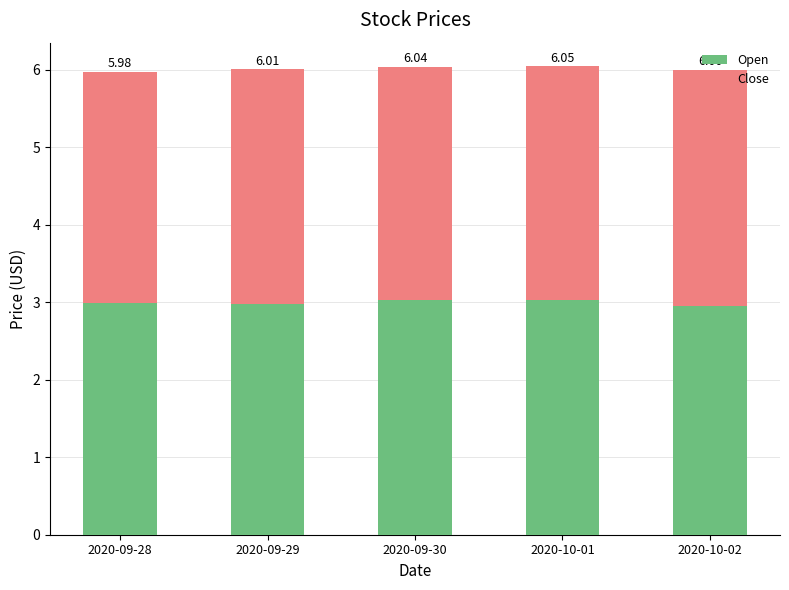

Between 2020-09-28 and 2020-10-01, which series saw the biggest shift?

Open